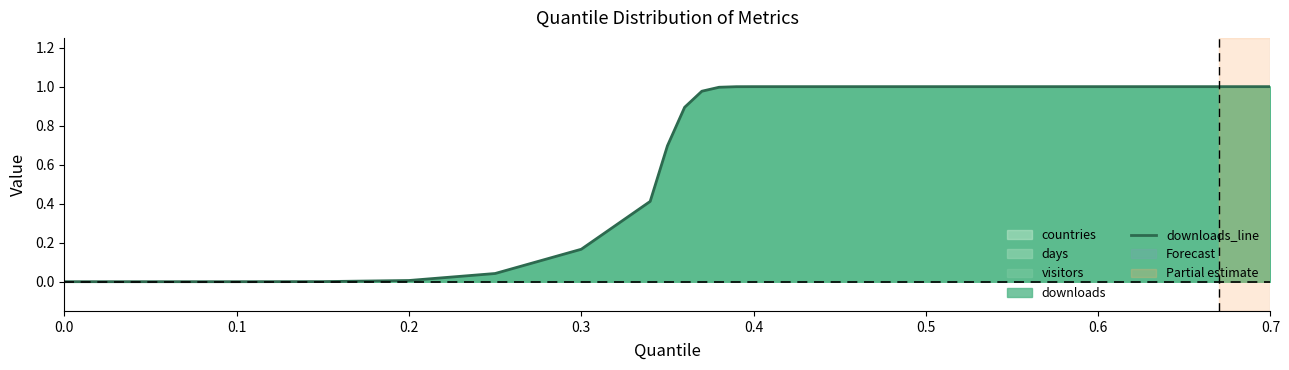

Count the number of values greater than 0.

18